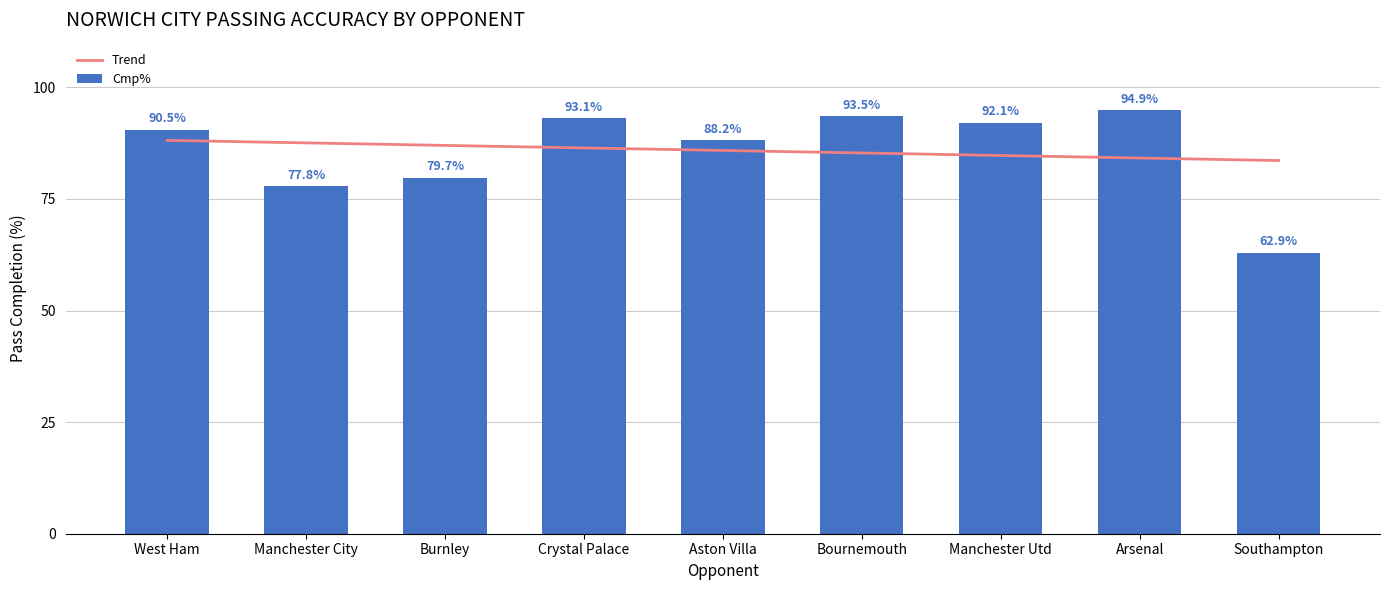

What position from the left is Burnley?

3